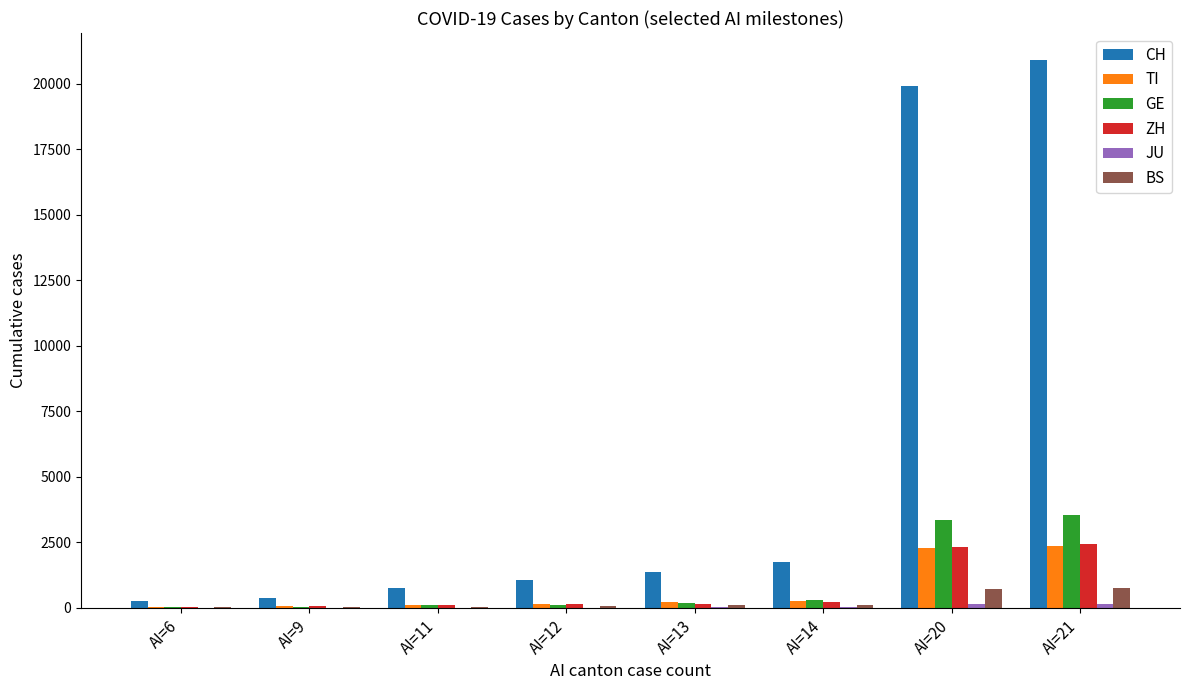

Which category has the highest value across all series?

AI=21